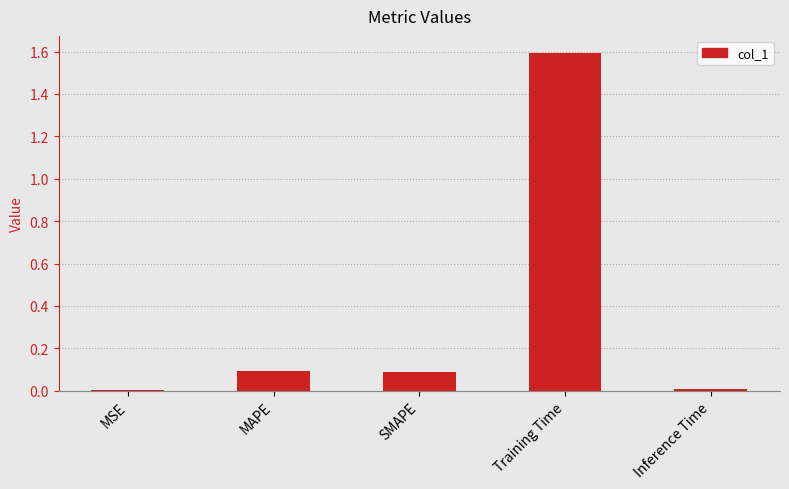

Which label corresponds to the largest value in the chart?

Training Time